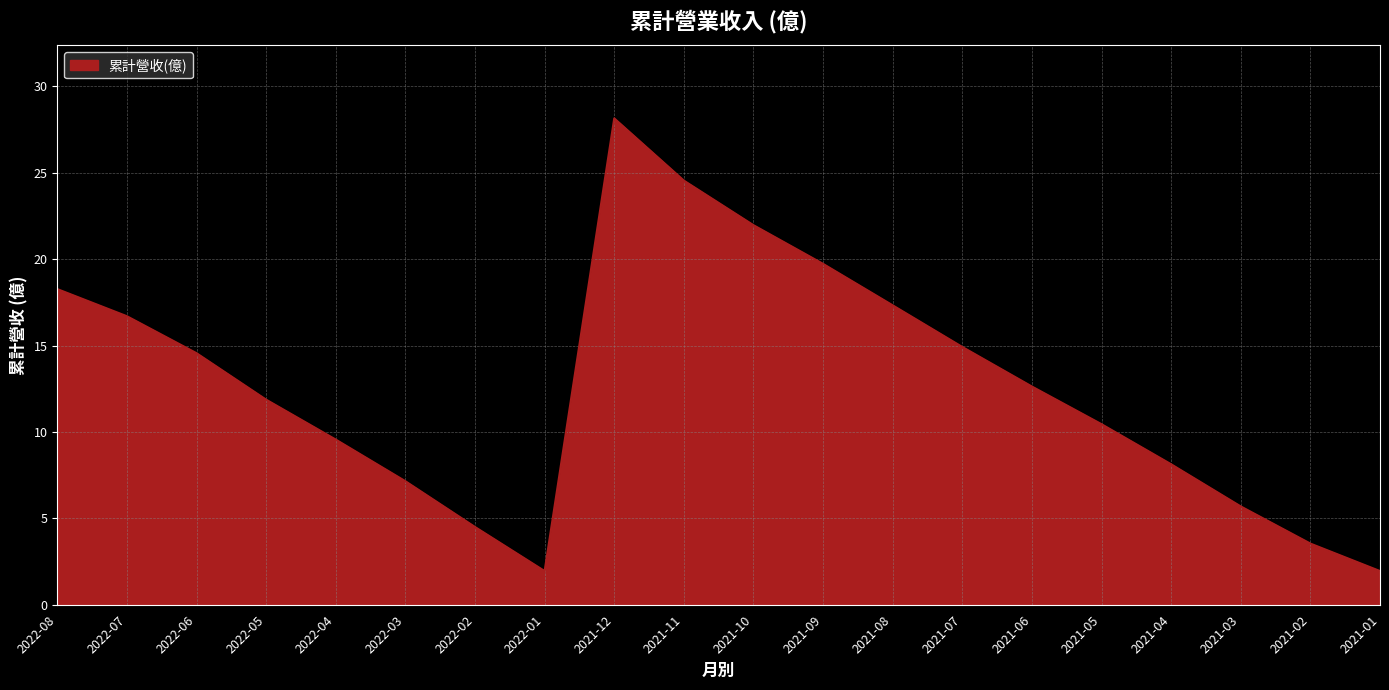

Approximately how many times larger is the value at 2022-08 compared to 2021-09?

0.9